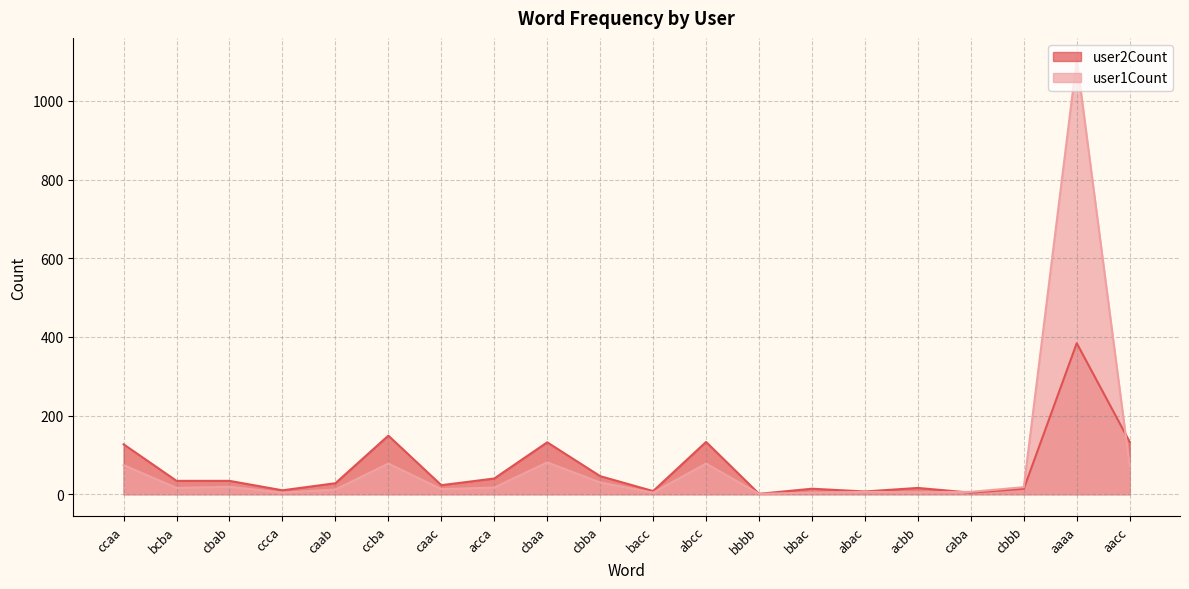

At which category is the sum across all series the highest?

aaaa